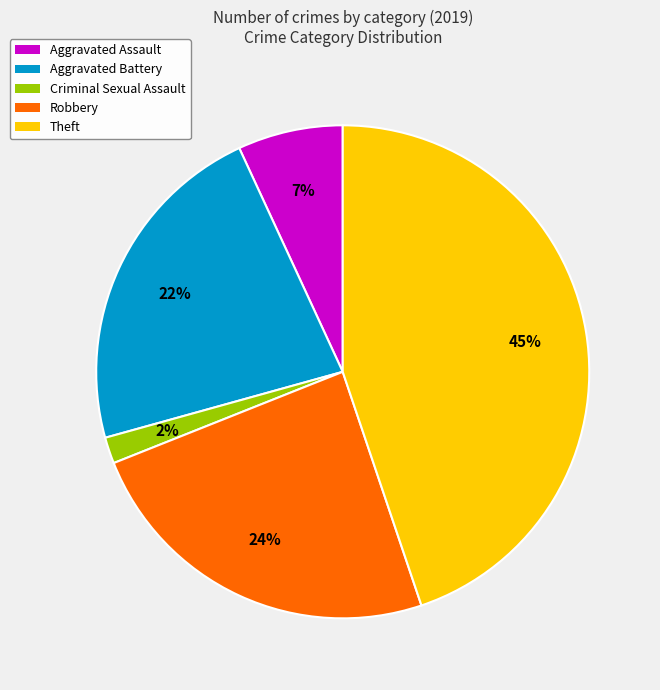

Does any single category account for the majority?

No